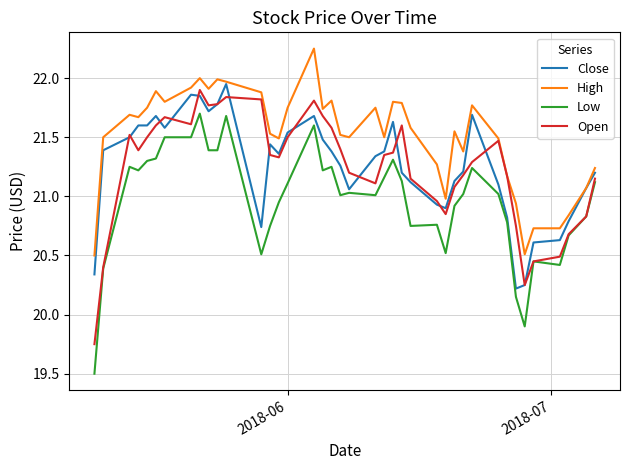

Does the chart display data point markers on the line(s)?

No